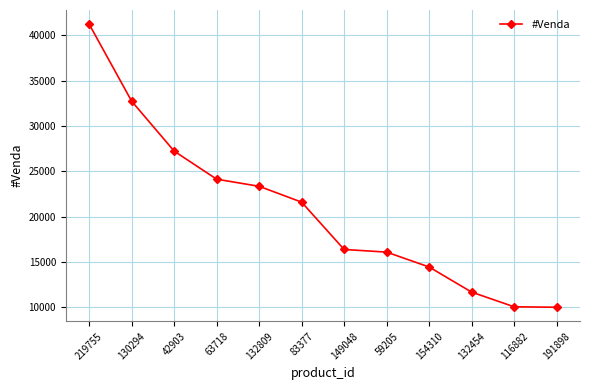

How many data points are less than 21601?

6